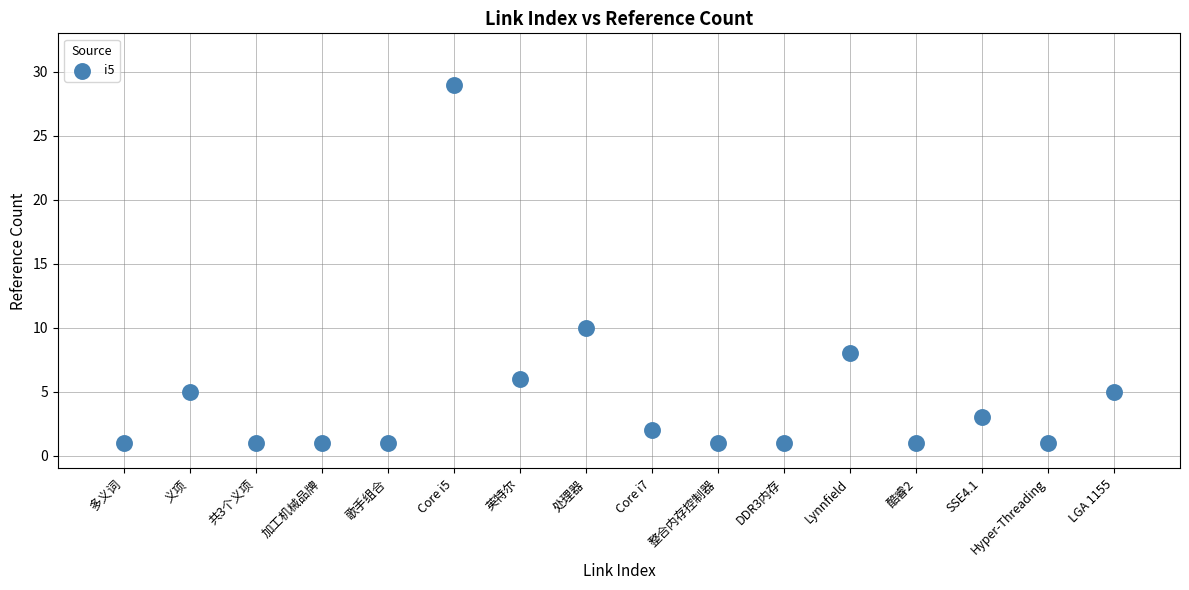

What Y value in the scatter plot is closest to 15?

10